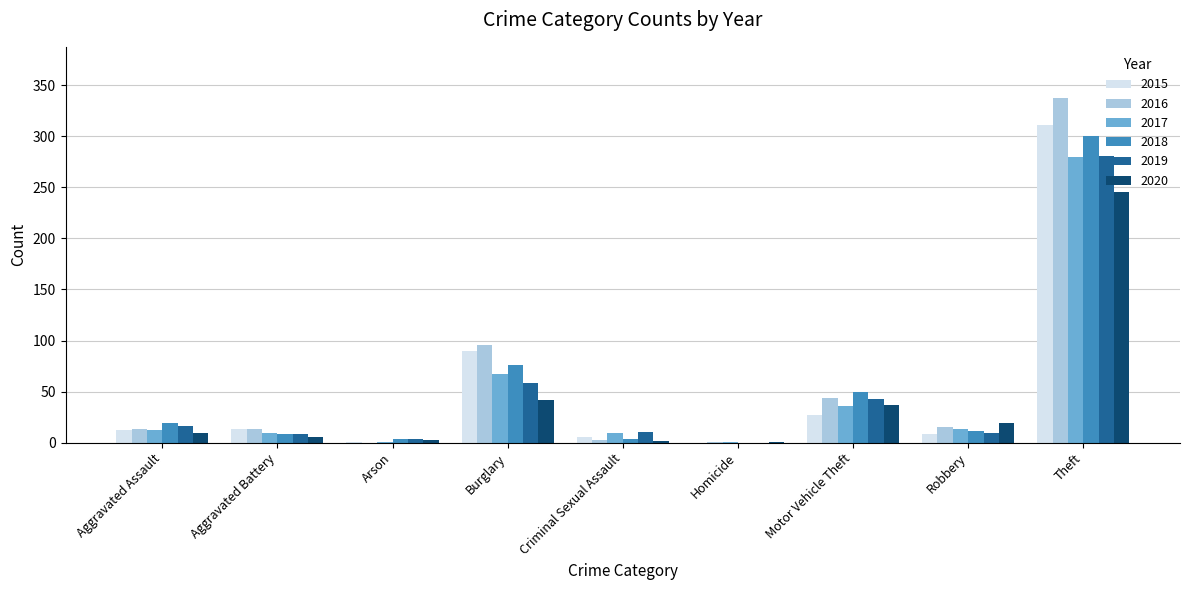

Where is 2017 nearest to the value 140?

Burglary